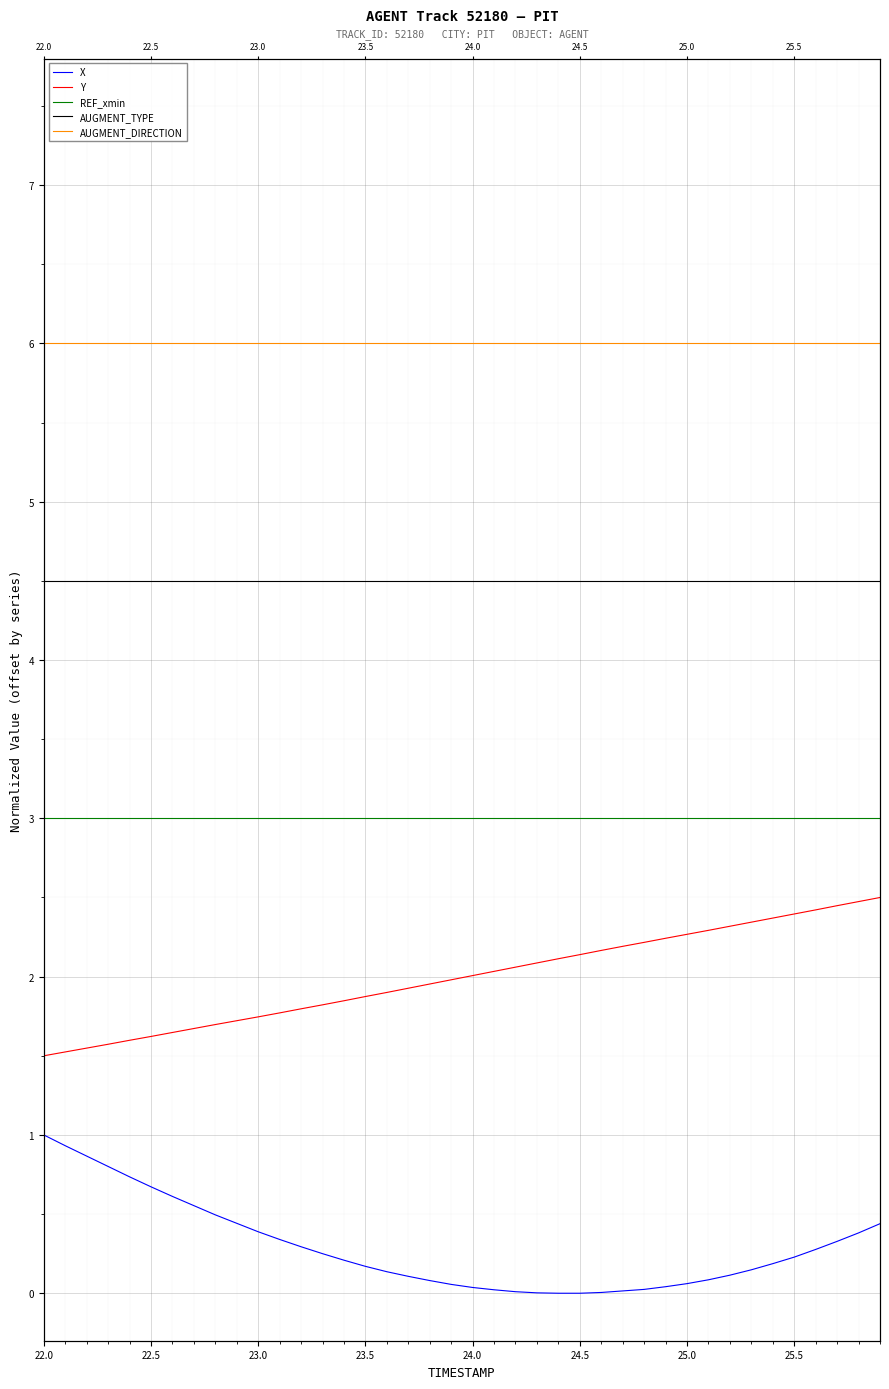

What is the greatest value displayed?

6.0